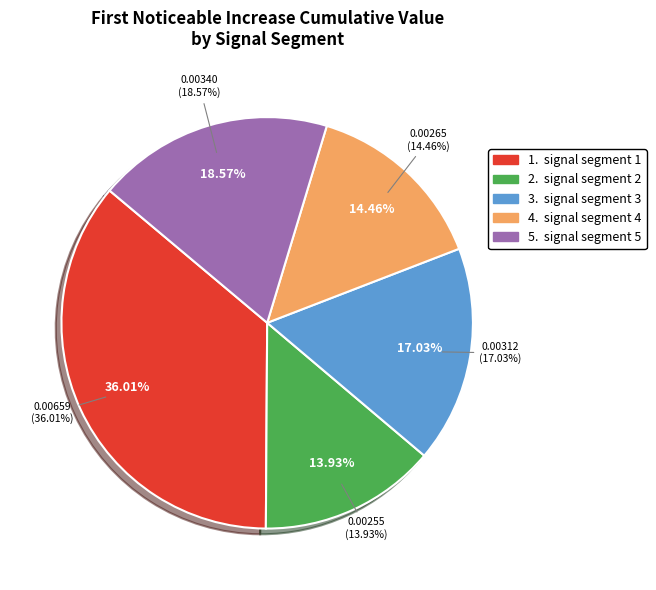

To the nearest percent, what is the average slice percentage?

20%